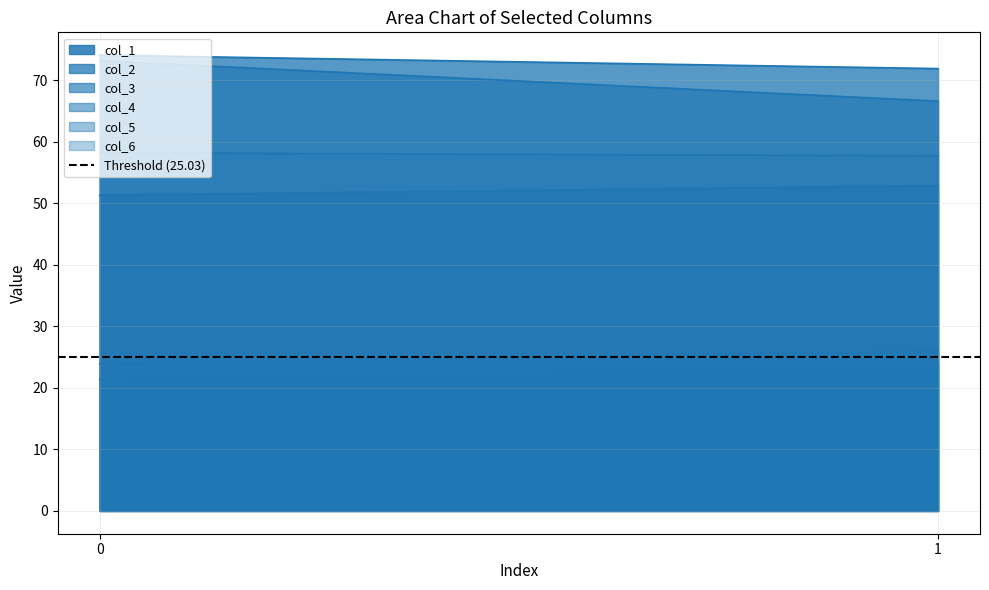

What is the sum of the col_5 values at 1 and 0?

49.9